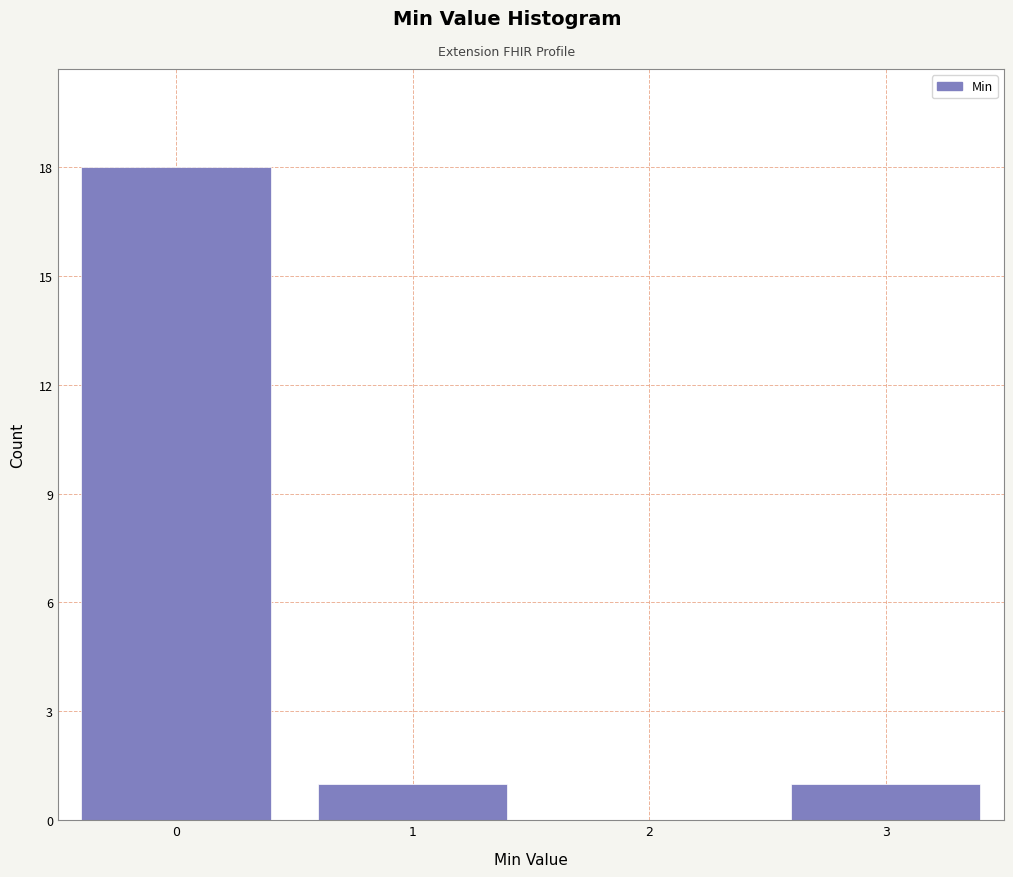

How tall is the bar that spans 0.5 to 1.5 on the x-axis? The values are not printed on the chart, so give them approximately, as read against the axis.

1